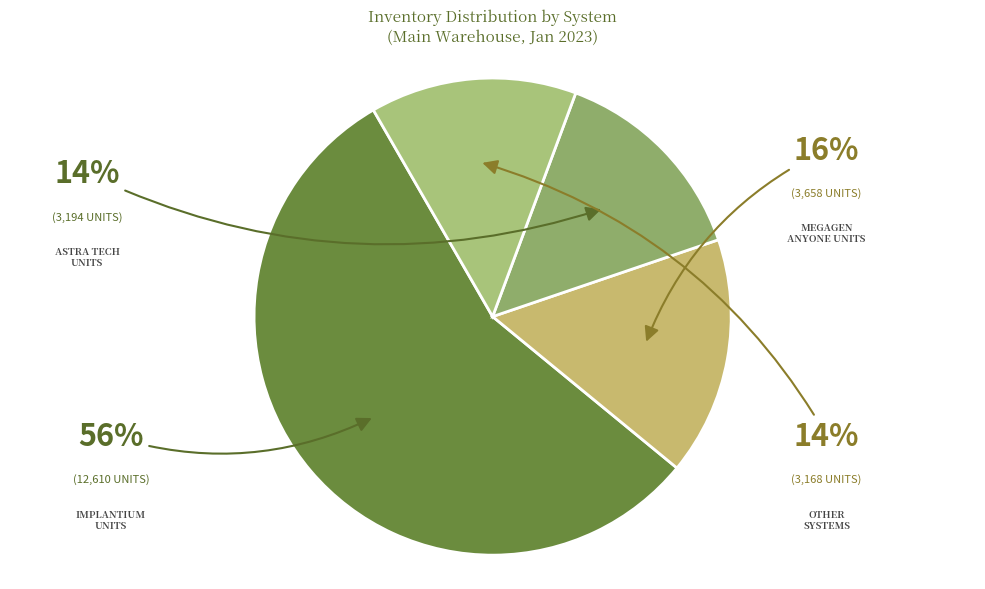

How many slices are in this pie chart?

4